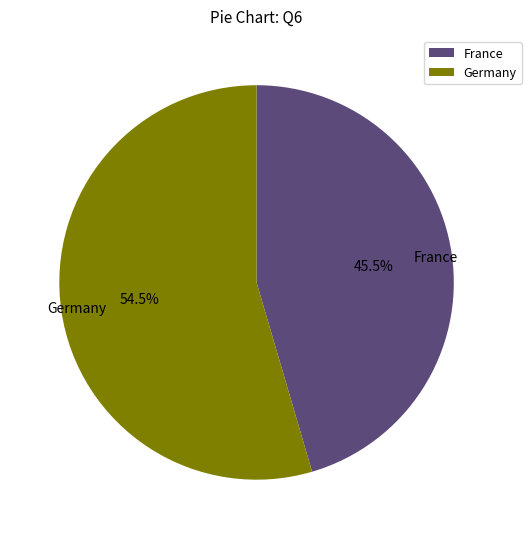

Which category has the smallest portion of the pie?

France